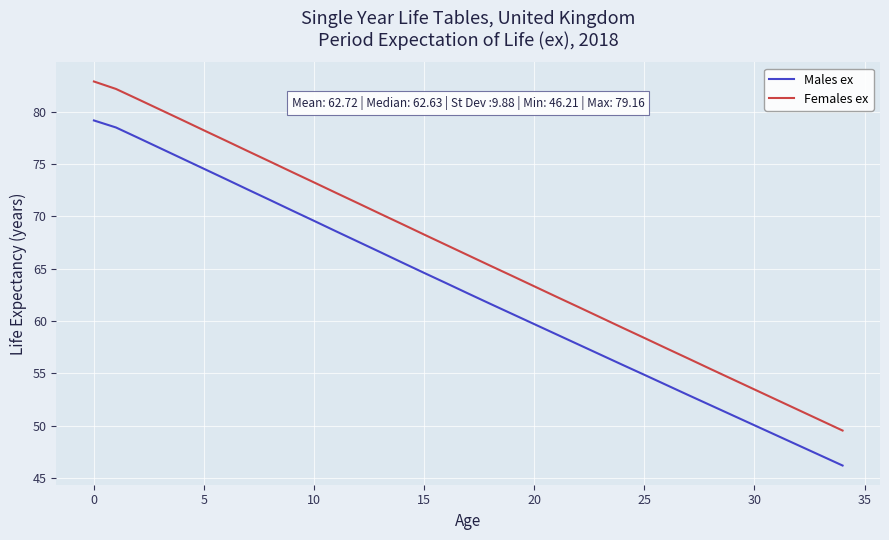

Rank the series by their maximum value, from lowest to highest.

Males ex, Females ex